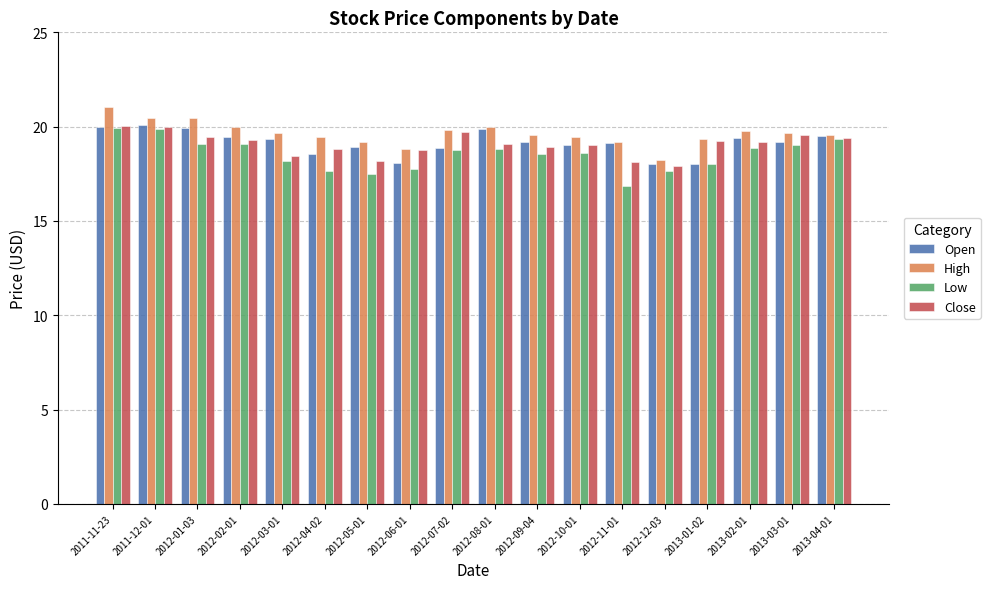

The Low series shows 28.6 at 2012-03-01. True or false?

False